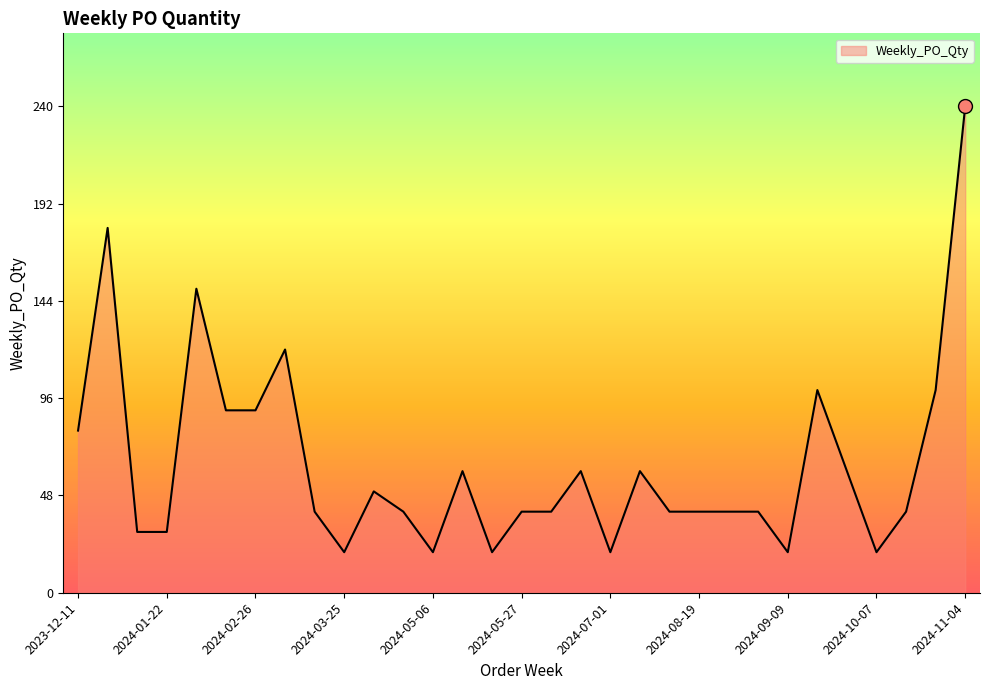

What is the difference between the maximum and minimum values?

220